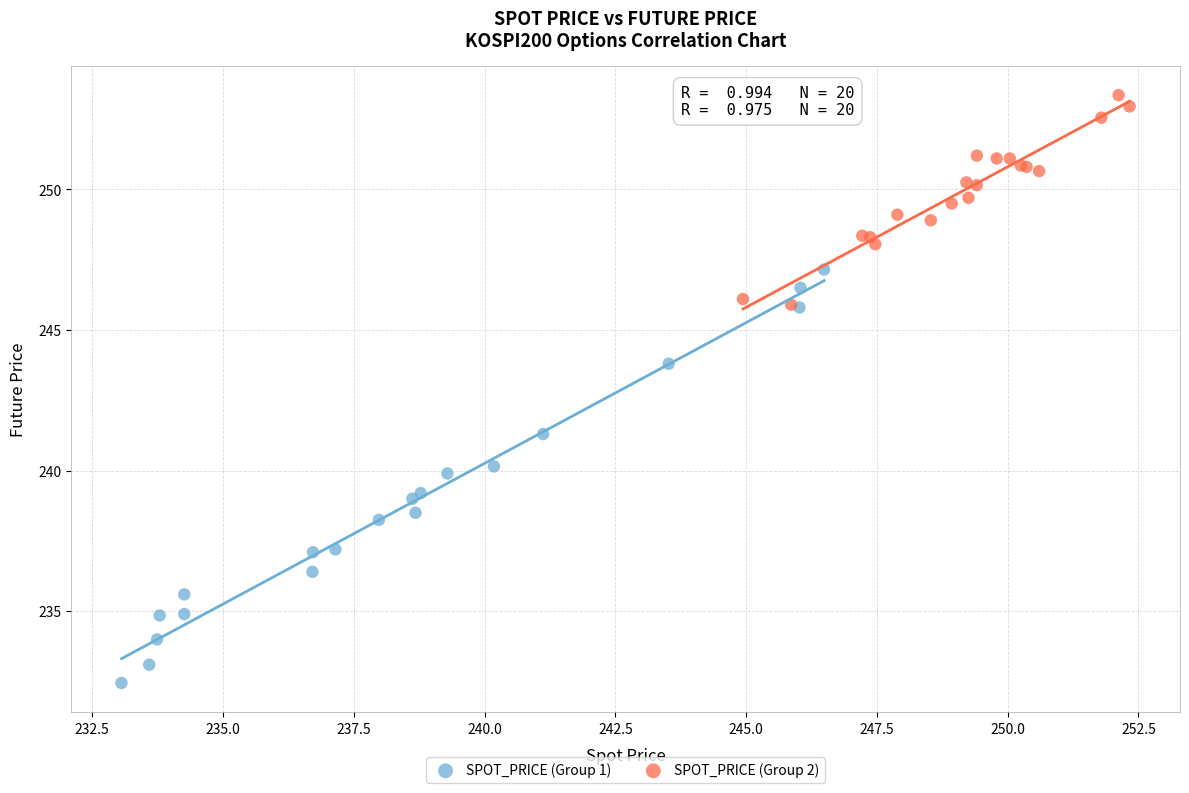

Which series reaches the maximum Y coordinate?

SPOT_PRICE (Group 2)